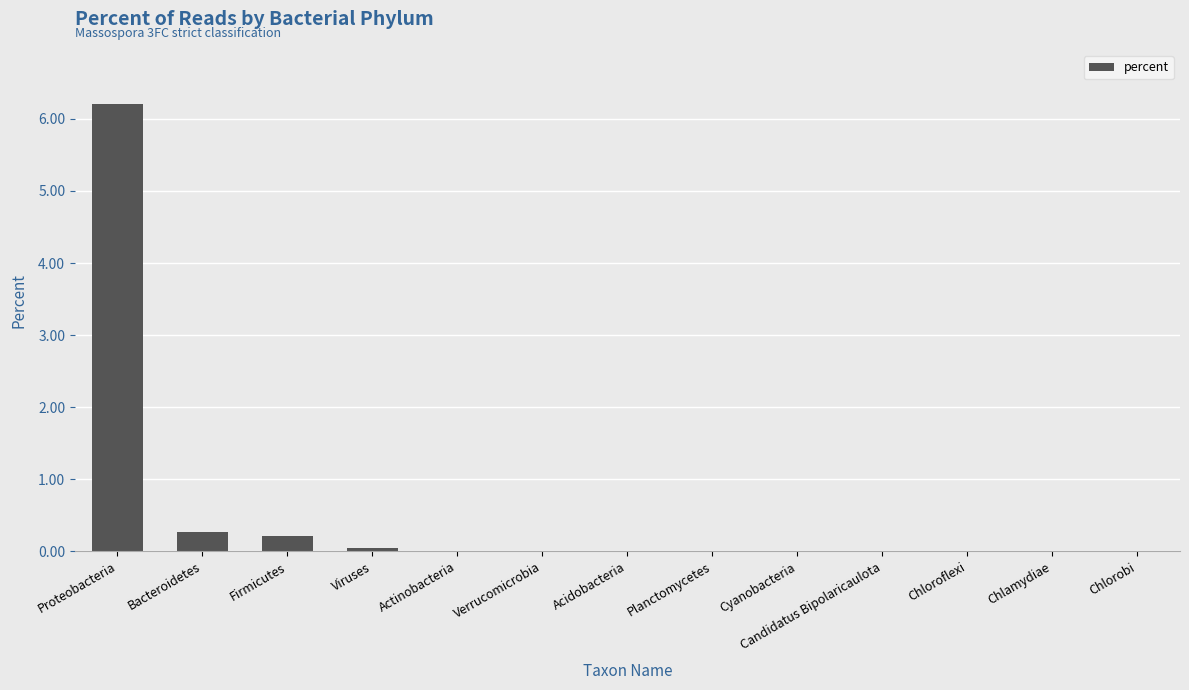

What is the sum of all values?

6.7